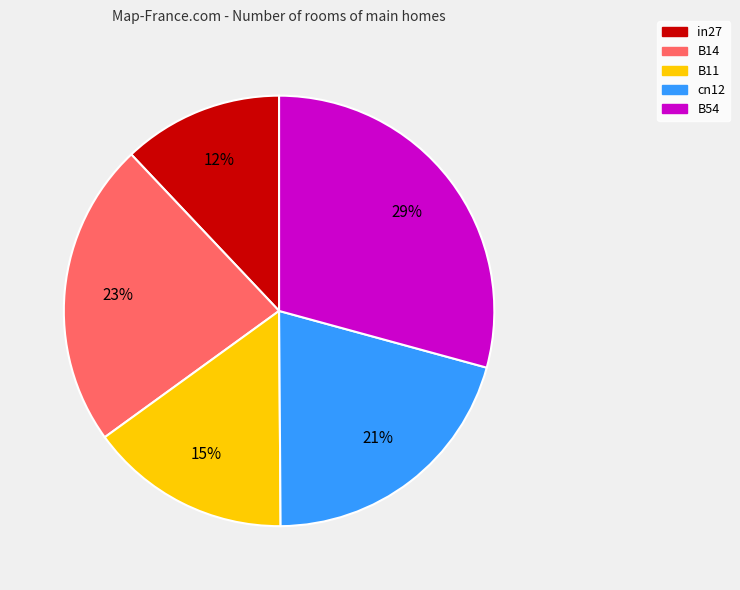

Does B14 account for over 50% of the chart?

No